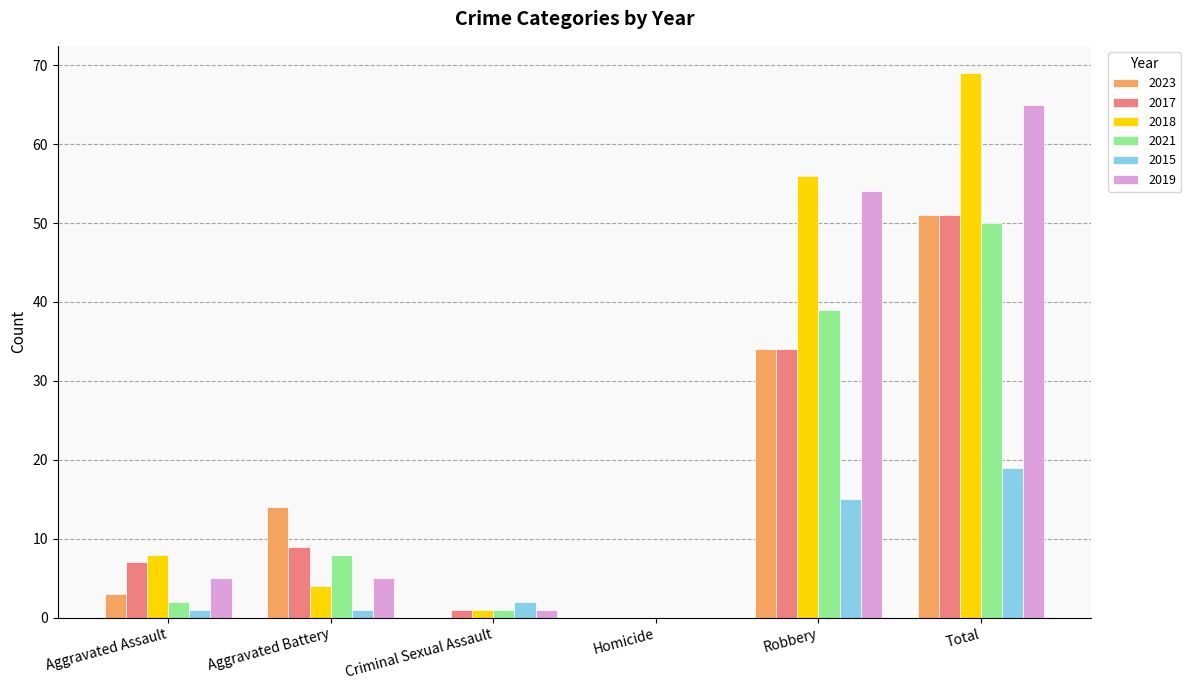

What is the sum of all 2017 values?

102